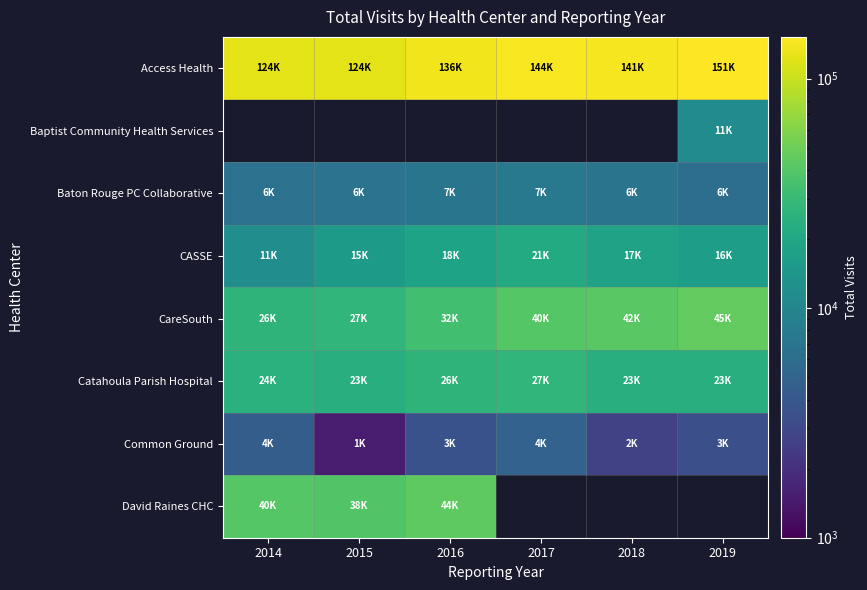

Which series has the largest total across all categories?

Access Health